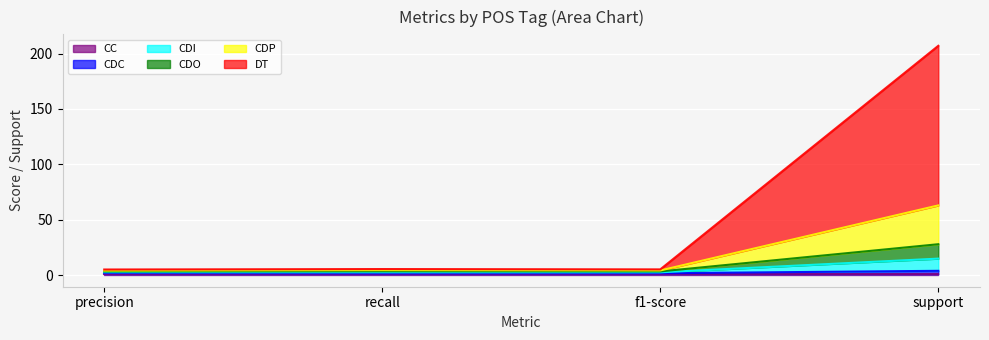

At which category is the sum across all series the highest?

support